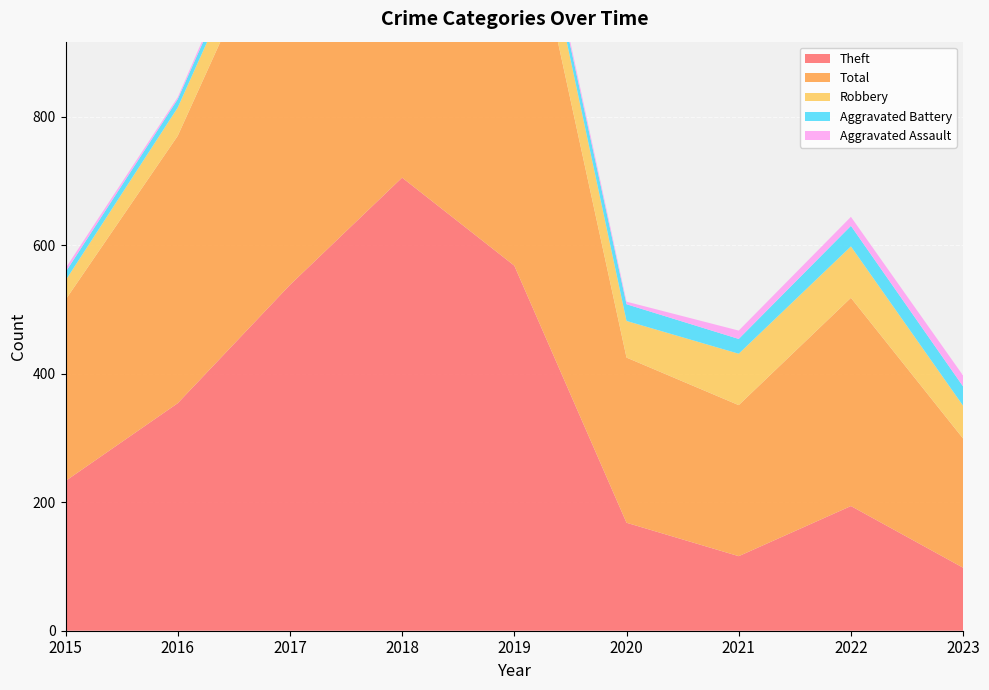

Reading left to right, what are all the values shown in this chart?

Theft: 2015=233	2016=354	2017=538	2018=705	2019=568	2020=168	2021=116	2022=194	2023=98
Total: 2015=282	2016=416	2017=617	2018=797	2019=660	2020=257	2021=235	2022=324	2023=201
Robbery: 2015=30	2016=44	2017=49	2018=67	2019=69	2020=57	2021=80	2022=80	2023=51
Aggravated Battery: 2015=13	2016=13	2017=17	2018=18	2019=14	2020=26	2021=23	2022=32	2023=30
Aggravated Assault: 2015=6	2016=3	2017=12	2018=5	2019=8	2020=4	2021=13	2022=14	2023=17